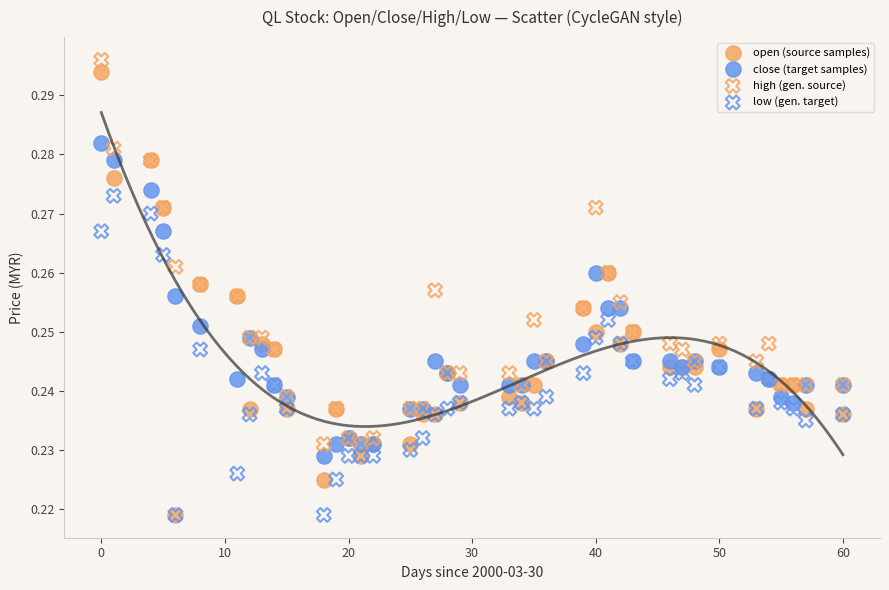

What are all the series names shown in the legend?

open (source samples), close (target samples), high (gen. source), low (gen. target)